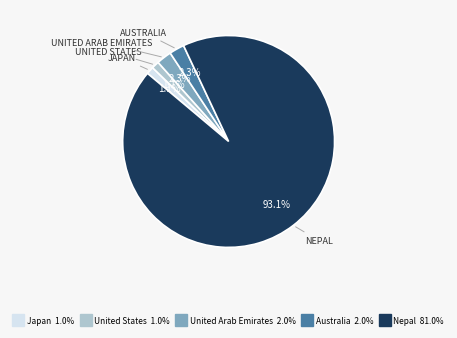

Does any single category account for the majority?

Yes